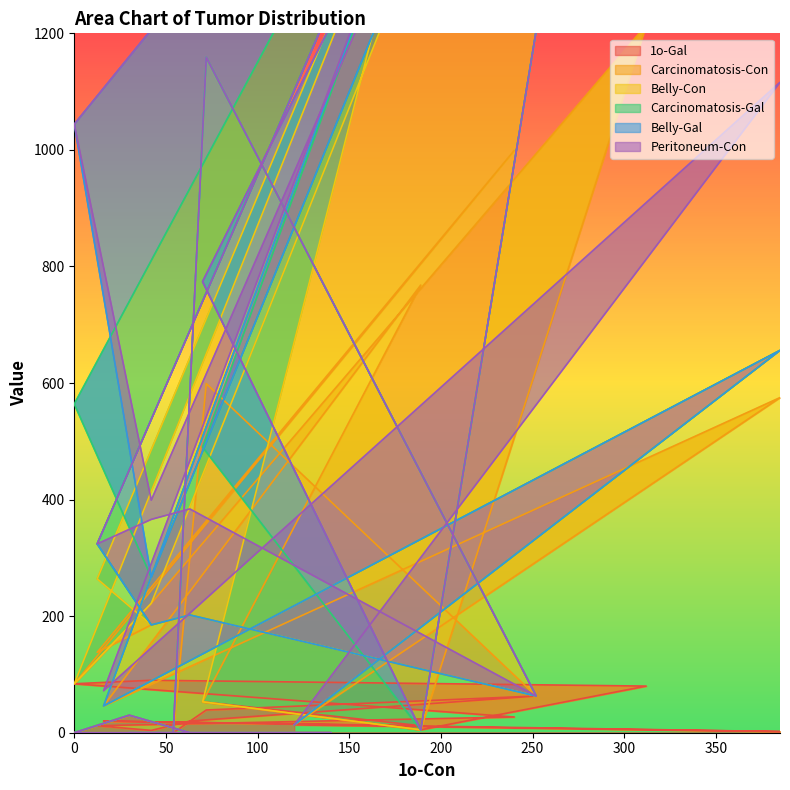

Which series has the largest range (max minus min)?

Belly-Con